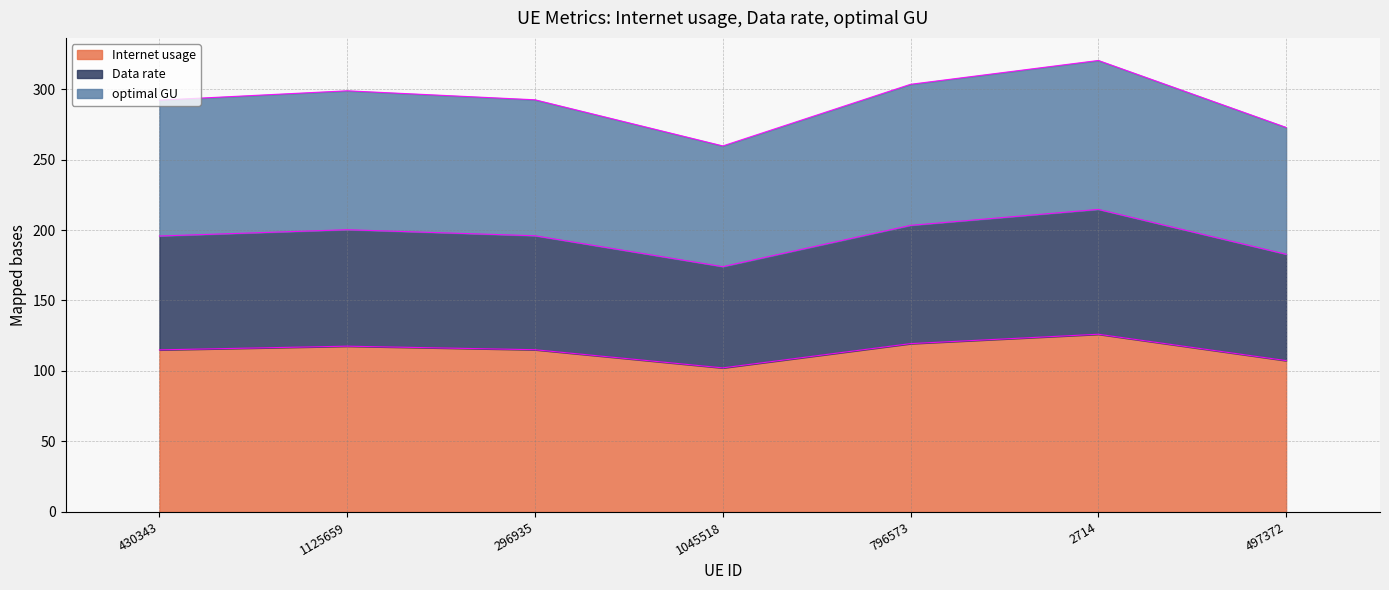

The value of Internet usage at 430343 is 115.0. True or false?

True